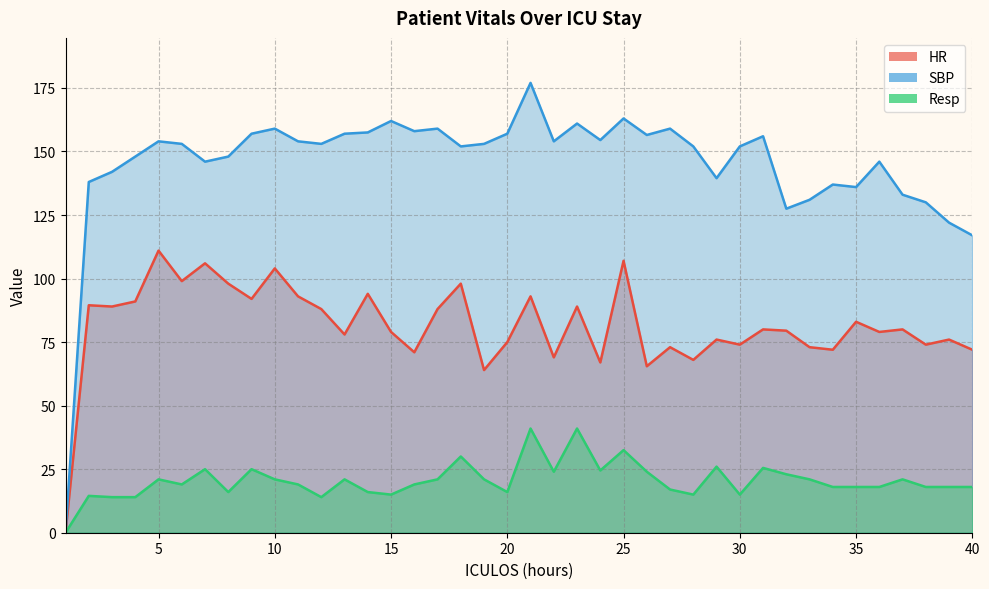

How many lines are shown in the chart?

3